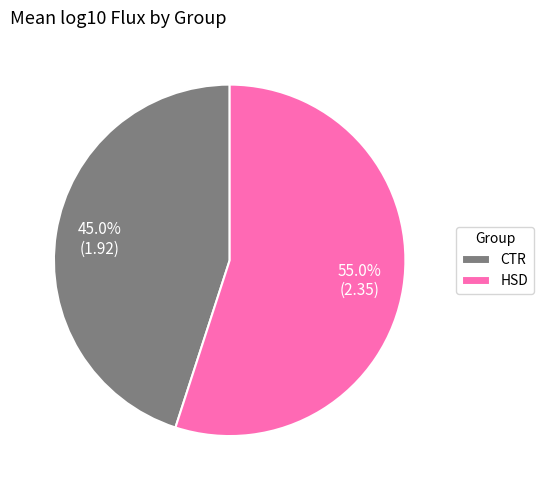

To the nearest percent, what is the difference between the largest and smallest slice percentages?

10%